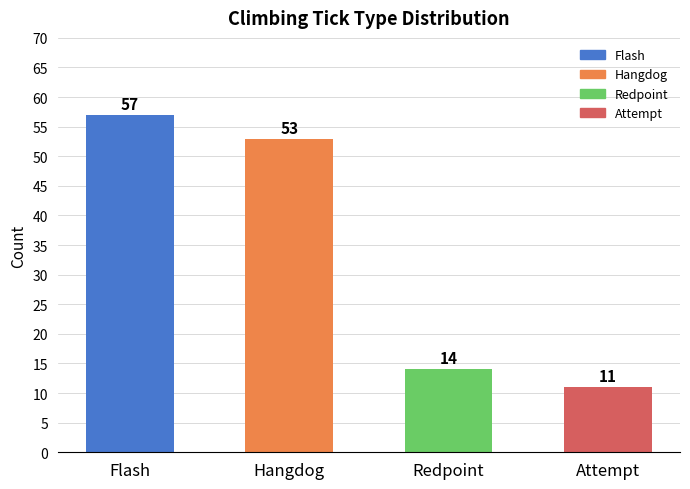

What is the change in value from Hangdog to Redpoint?

-39